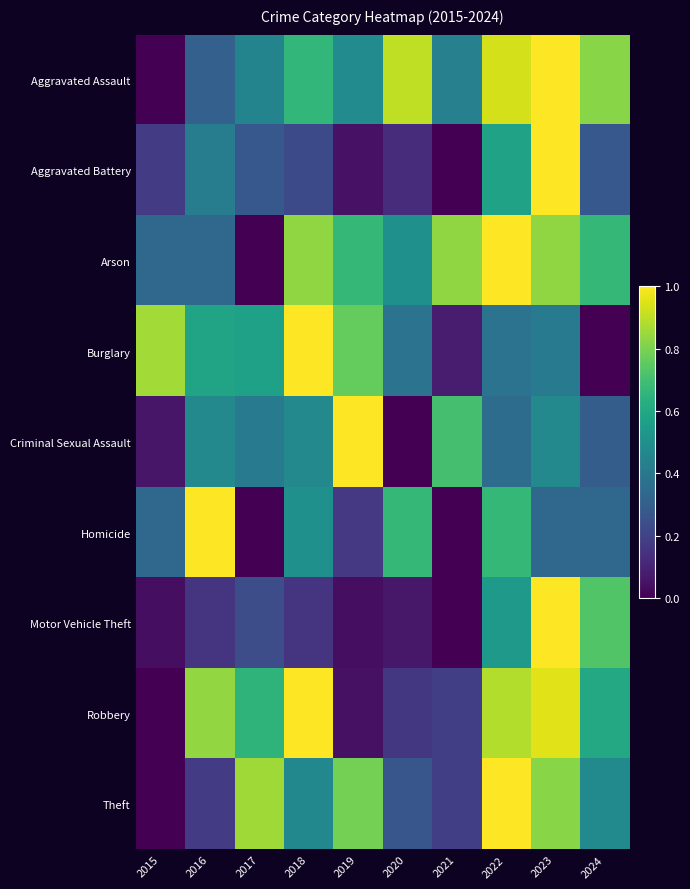

At 2023, list the series in order from smallest to largest.

Homicide, Burglary, Criminal Sexual Assault, Theft, Arson, Robbery, Aggravated Assault, Aggravated Battery, Motor Vehicle Theft